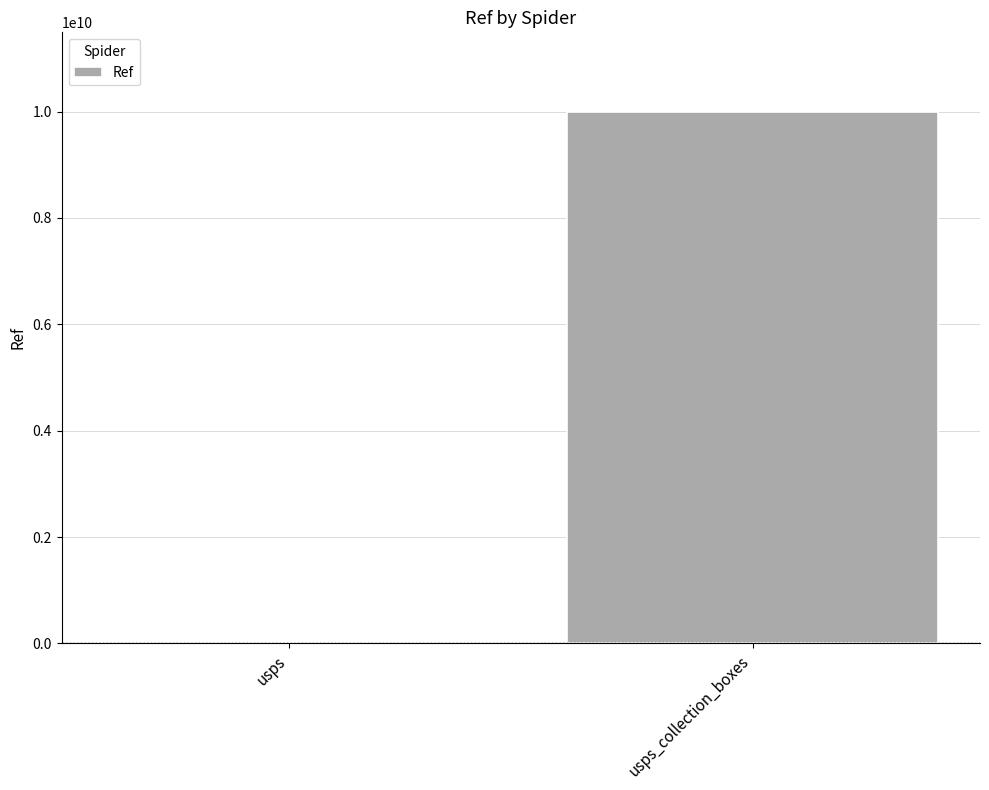

The chart shows a value of 4109256688 at usps_collection_boxes. True or false?

False